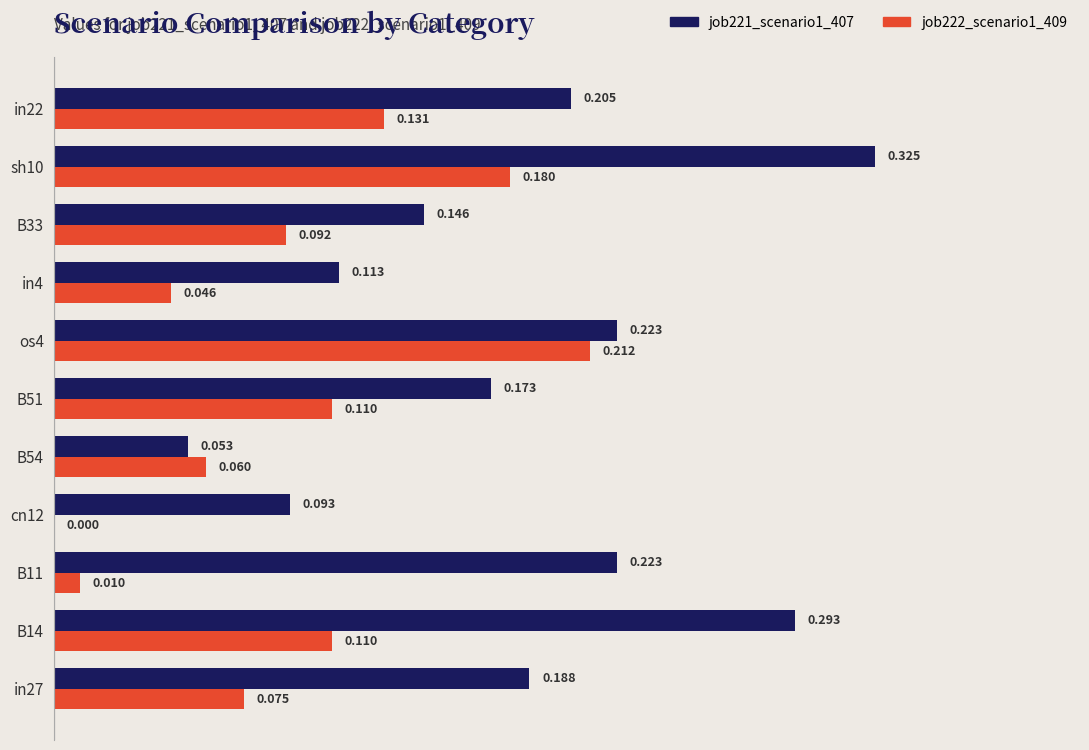

What are all the series names shown in the legend?

job221_scenario1_407, job222_scenario1_409